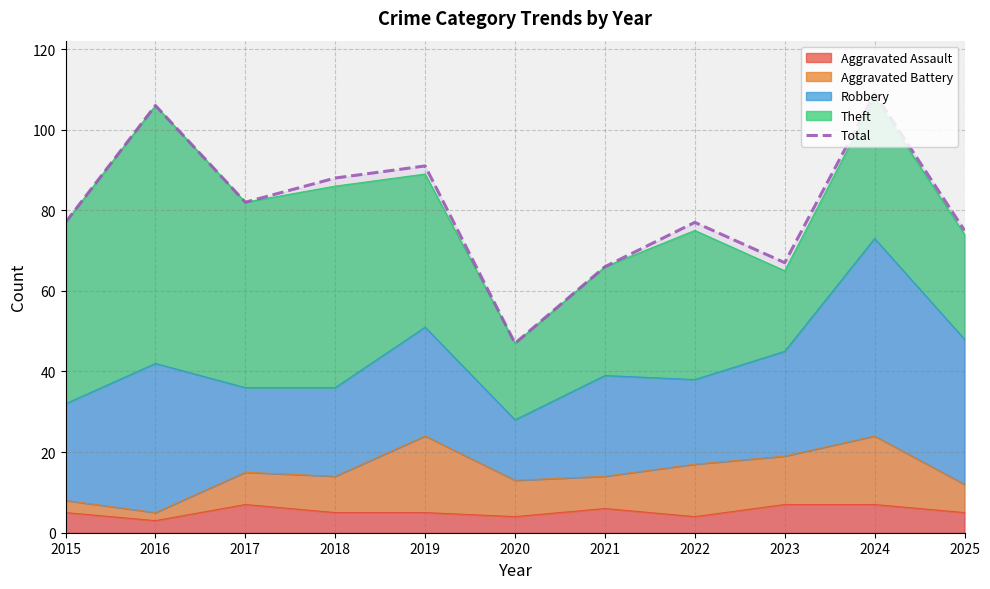

List the labels in order of value, largest first.

2024, 2016, 2019, 2018, 2017, 2015, 2022, 2025, 2023, 2021, 2020